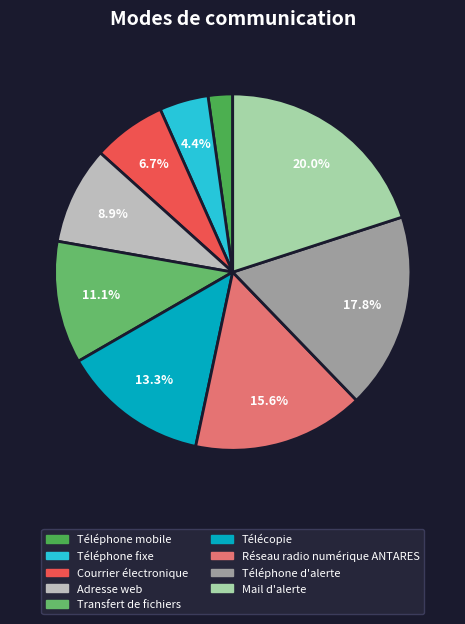

What percentage is the Courrier électronique slice, to the nearest percent?

7%